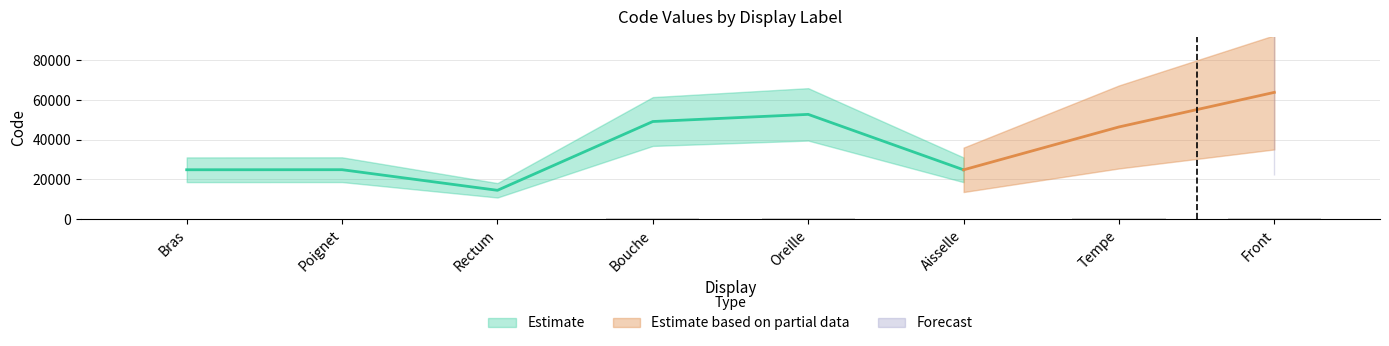

Does the chart contain any negative values?

No